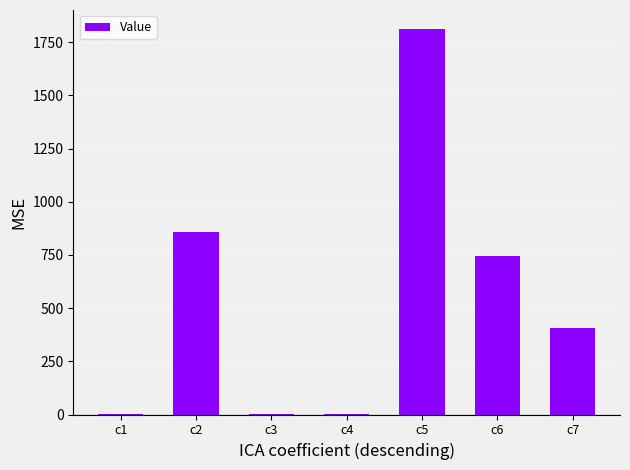

At which category does the chart reach its peak across all series?

c5